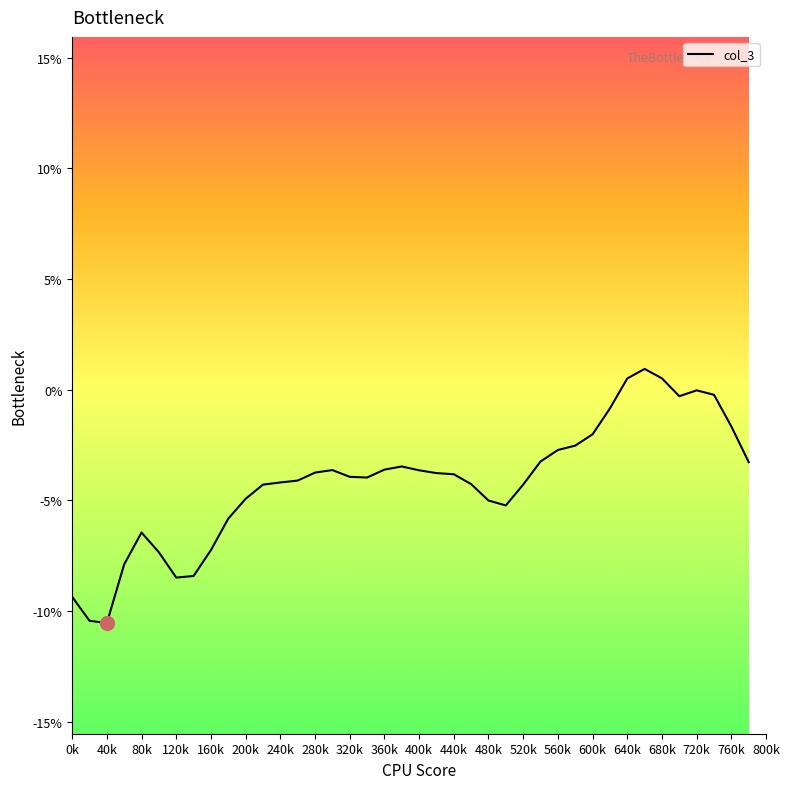

How many categories are shown in the chart?

40